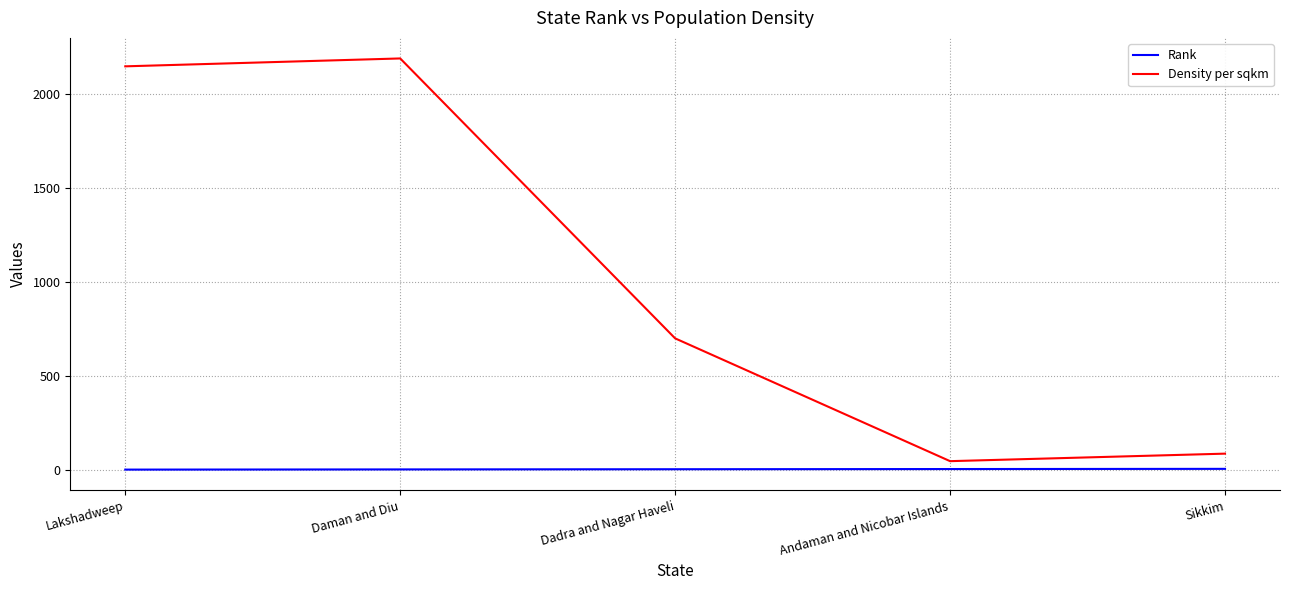

What is the sum of the Density per sqkm values at Dadra and Nagar Haveli and Sikkim?

786